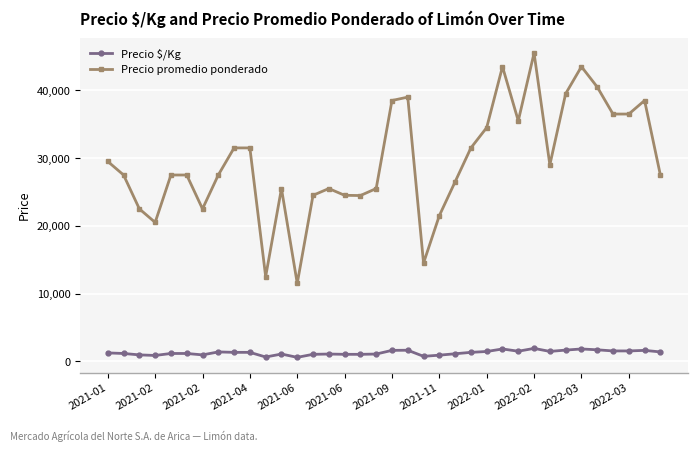

True or false: Precio $/Kg has more than 2 points higher than both neighbors.

True